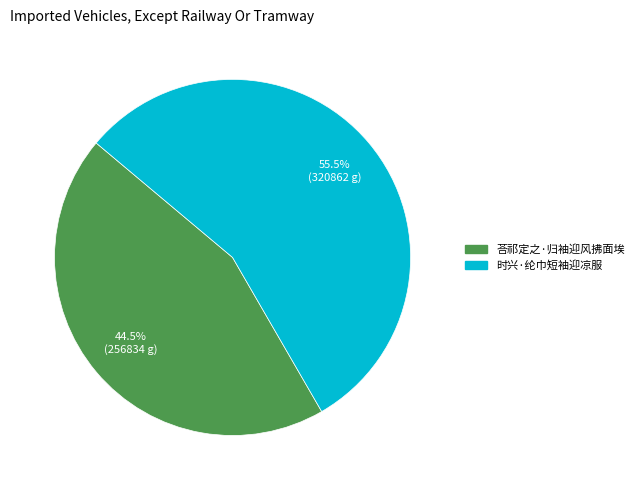

Which has a higher value, 时兴·纶巾短袖迎凉服 or 荅祁定之·归袖迎风拂面埃?

时兴·纶巾短袖迎凉服